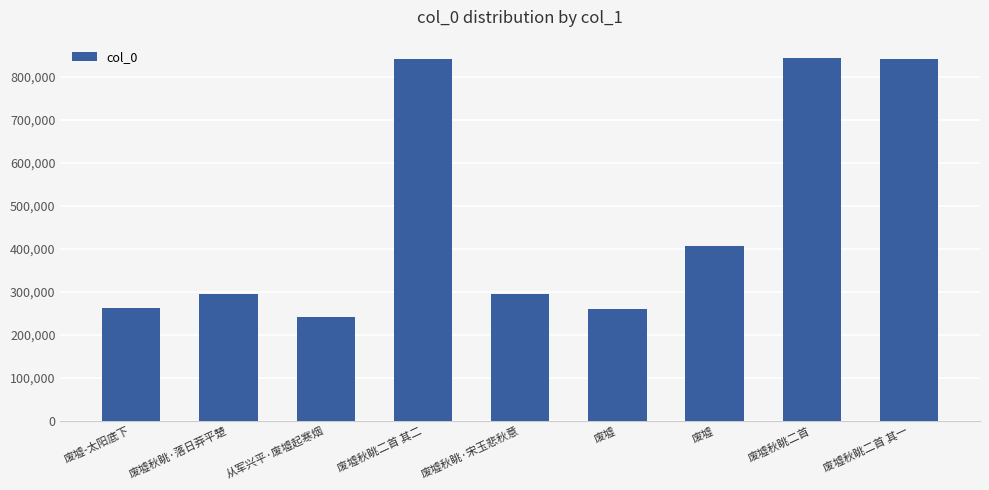

Which category has the lowest value across all series?

从军兴平·废墟起寒烟